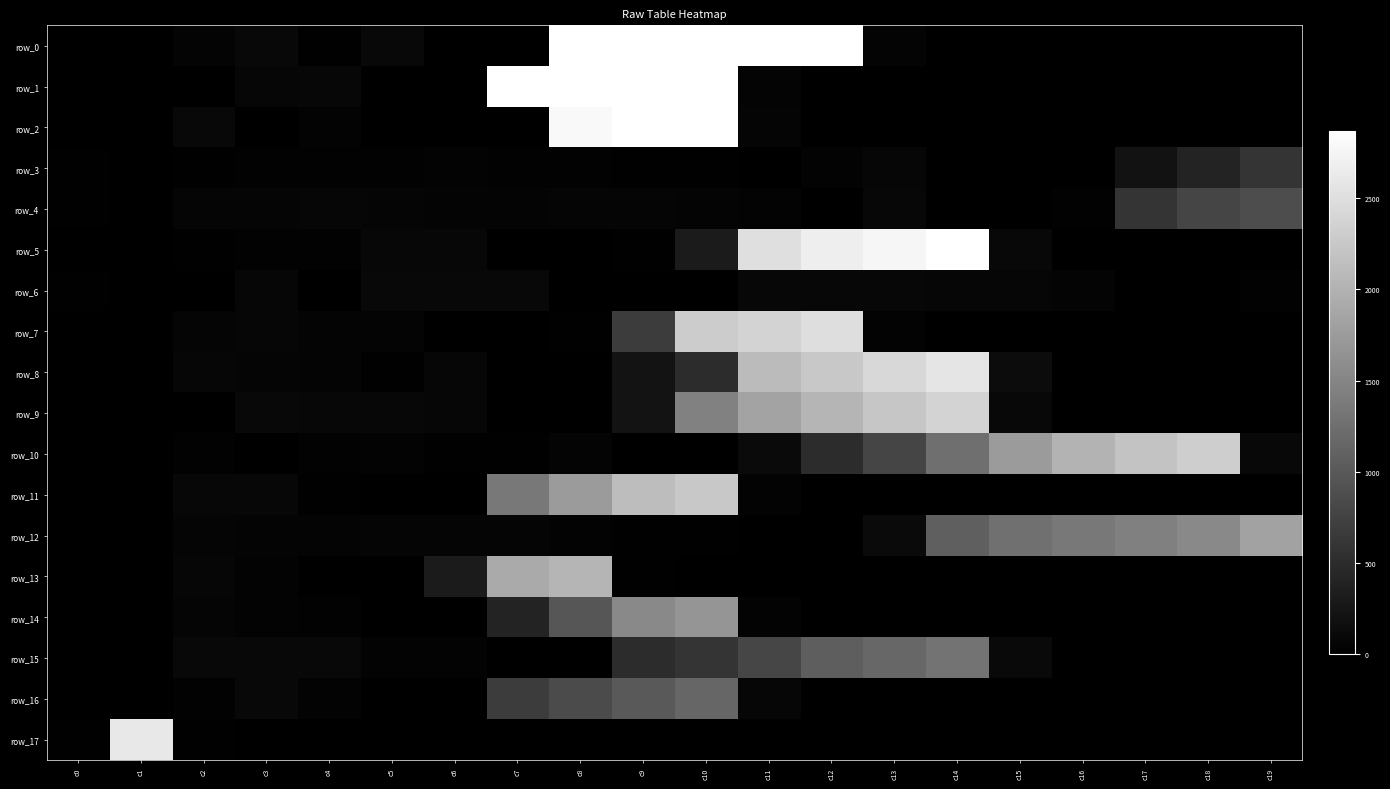

Reading right to left, what are all the values shown in this chart?

row_0: c19=0	c18=0	c17=0	c16=0	c15=0	c14=0	c13=50	c12=3357	c11=3246	c10=3126	c9=3001	c8=2856	c7=0	c6=0	c5=90	c4=21	c3=96	c2=48	c1=0	c0=4
row_1: c19=0	c18=0	c17=0	c16=0	c15=0	c14=0	c13=0	c12=0	c11=50	c10=3230	c9=3115	c8=3017	c7=2887	c6=0	c5=0	c4=87	c3=77	c2=8	c1=0	c0=3
row_2: c19=0	c18=0	c17=0	c16=0	c15=0	c14=0	c13=0	c12=0	c11=60	c10=3023	c9=2915	c8=2791	c7=8	c6=0	c5=0	c4=41	c3=10	c2=93	c1=0	c0=3
row_3: c19=593	c18=398	c17=209	c16=10	c15=0	c14=0	c13=78	c12=42	c11=11	c10=13	c9=17	c8=23	c7=28	c6=34	c5=32	c4=29	c3=27	c2=20	c1=0	c0=12
row_4: c19=871	c18=776	c17=588	c16=25	c15=0	c14=0	c13=81	c12=9	c11=43	c10=46	c9=57	c8=59	c7=54	c6=49	c5=65	c4=68	c3=66	c2=63	c1=0	c0=12
row_5: c19=0	c18=0	c17=0	c16=0	c15=90	c14=2905	c13=2764	c12=2669	c11=2504	c10=303	c9=22	c8=0	c7=0	c6=79	c5=80	c4=25	c3=30	c2=22	c1=0	c0=5
row_6: c19=25	c18=0	c17=0	c16=47	c15=73	c14=76	c13=82	c12=84	c11=88	c10=4	c9=3	c8=7	c7=98	c6=95	c5=99	c4=1	c3=75	c2=5	c1=0	c0=15
row_7: c19=0	c18=0	c17=0	c16=0	c15=0	c14=0	c13=40	c12=2496	c11=2385	c10=2292	c9=680	c8=12	c7=0	c6=0	c5=52	c4=50	c3=69	c2=67	c1=0	c0=4
row_8: c19=0	c18=0	c17=0	c16=0	c15=140	c14=2574	c13=2426	c12=2245	c11=2105	c10=493	c9=213	c8=0	c7=0	c6=70	c5=15	c4=45	c3=64	c2=74	c1=0	c0=5
row_9: c19=0	c18=0	c17=0	c16=0	c15=100	c14=2373	c13=2226	c12=2029	c11=1832	c10=1451	c9=213	c8=0	c7=0	c6=71	c5=85	c4=83	c3=91	c2=2	c1=0	c0=5
row_10: c19=100	c18=2315	c17=2200	c16=2026	c15=1742	c14=1253	c13=781	c12=497	c11=116	c10=0	c9=0	c8=51	c7=14	c6=18	c5=36	c4=31	c3=6	c2=24	c1=0	c0=7
row_11: c19=0	c18=0	c17=0	c16=0	c15=0	c14=0	c13=0	c12=0	c11=40	c10=2247	c9=2119	c8=1736	c7=1355	c6=0	c5=0	c4=12	c3=86	c2=89	c1=0	c0=3
row_12: c19=1819	c18=1535	c17=1442	c16=1350	c15=1256	c14=1065	c13=120	c12=0	c11=0	c10=16	c9=19	c8=40	c7=60	c6=58	c5=56	c4=53	c3=55	c2=62	c1=0	c0=9
row_13: c19=0	c18=0	c17=0	c16=0	c15=0	c14=0	c13=0	c12=0	c11=0	c10=0	c9=20	c8=2034	c7=1913	c6=308	c5=0	c4=0	c3=44	c2=72	c1=0	c0=2
row_14: c19=0	c18=0	c17=0	c16=0	c15=0	c14=0	c13=0	c12=0	c11=40	c10=1669	c9=1545	c8=971	c7=401	c6=0	c5=0	c4=26	c3=37	c2=61	c1=0	c0=3
row_15: c19=0	c18=0	c17=0	c16=0	c15=110	c14=1288	c13=1158	c12=1063	c11=788	c10=597	c9=502	c8=0	c7=0	c6=39	c5=38	c4=94	c3=97	c2=100	c1=0	c0=5
row_16: c19=0	c18=0	c17=0	c16=0	c15=0	c14=0	c13=0	c12=0	c11=70	c10=1146	c9=1018	c8=849	c7=685	c6=0	c5=0	c4=35	c3=92	c2=33	c1=0	c0=3
row_17: c19=0	c18=0	c17=0	c16=0	c15=0	c14=0	c13=0	c12=0	c11=0	c10=0	c9=0	c8=0	c7=0	c6=0	c5=0	c4=0	c3=0	c2=15	c1=2609	c0=17